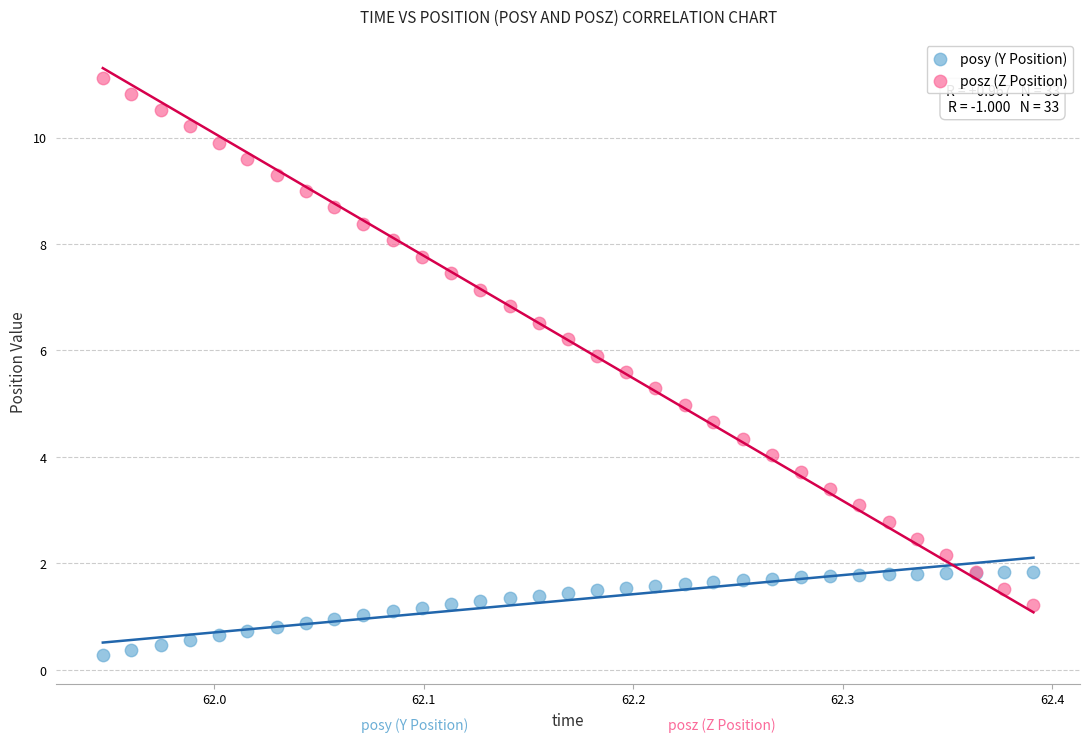

What are all the series names shown in the legend?

posy (Y Position), posz (Z Position)